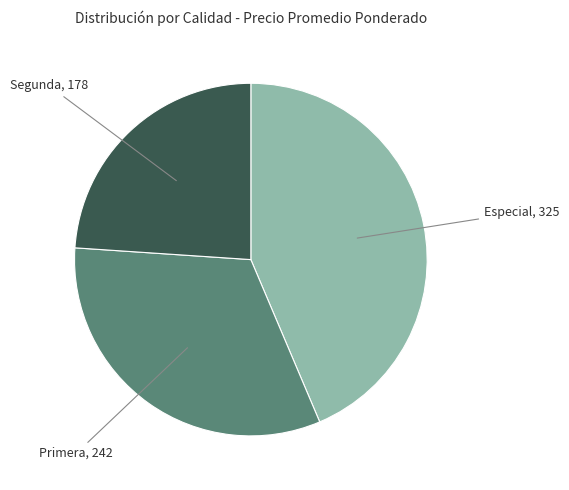

Is there a majority slice in this chart?

No